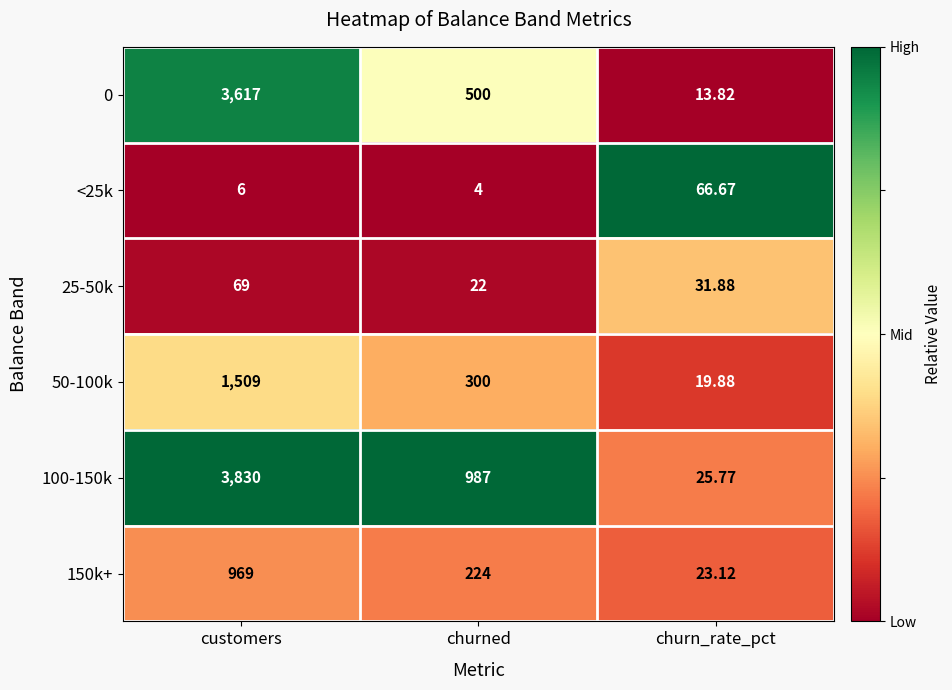

How many distinct data groups are displayed?

6